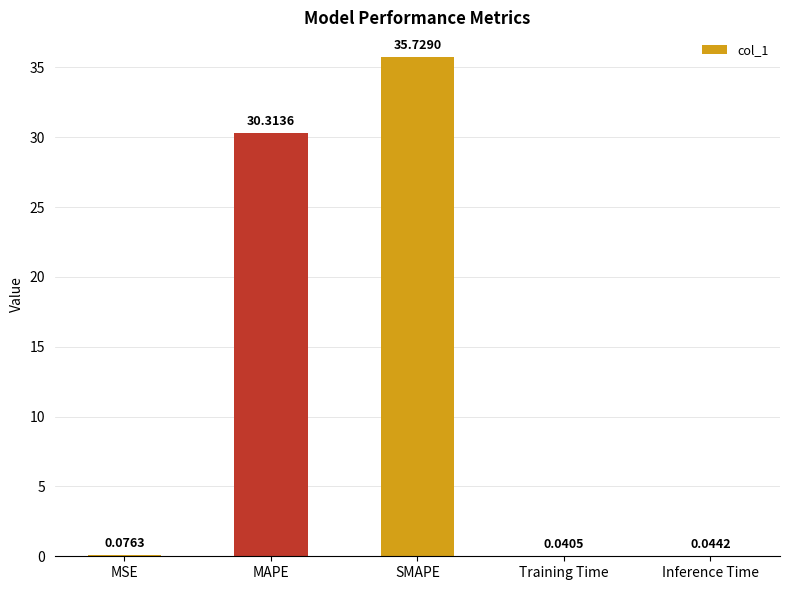

Does the chart contain stacked bars?

No